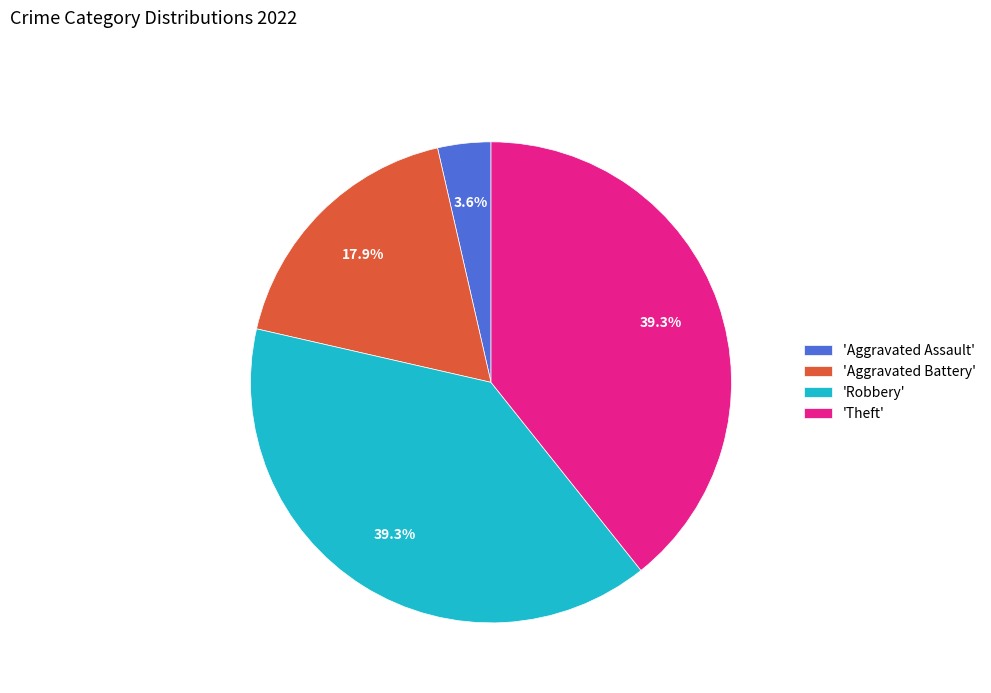

How many segments does this pie chart have?

4